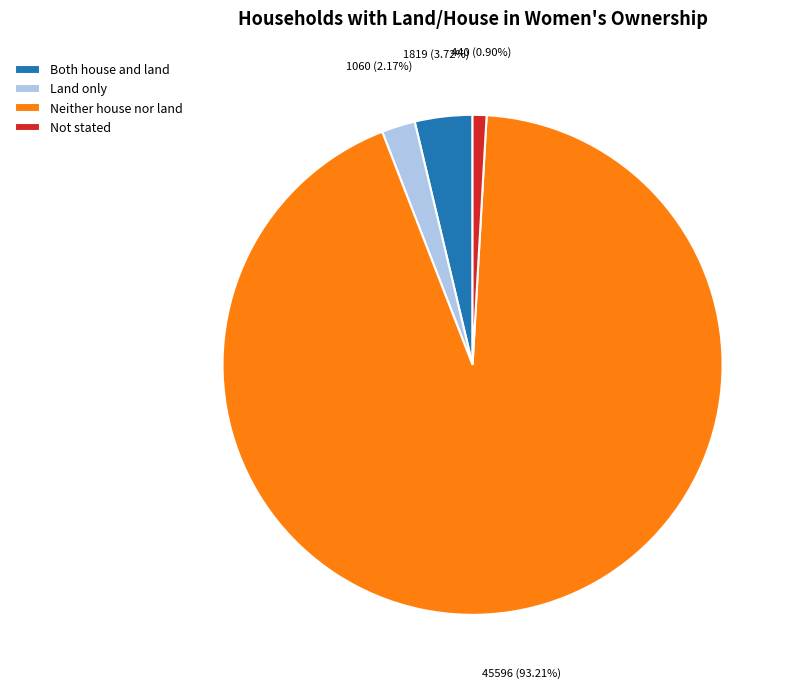

To the nearest percent, what is the difference between the Not stated and Both house and land slice percentages?

3%